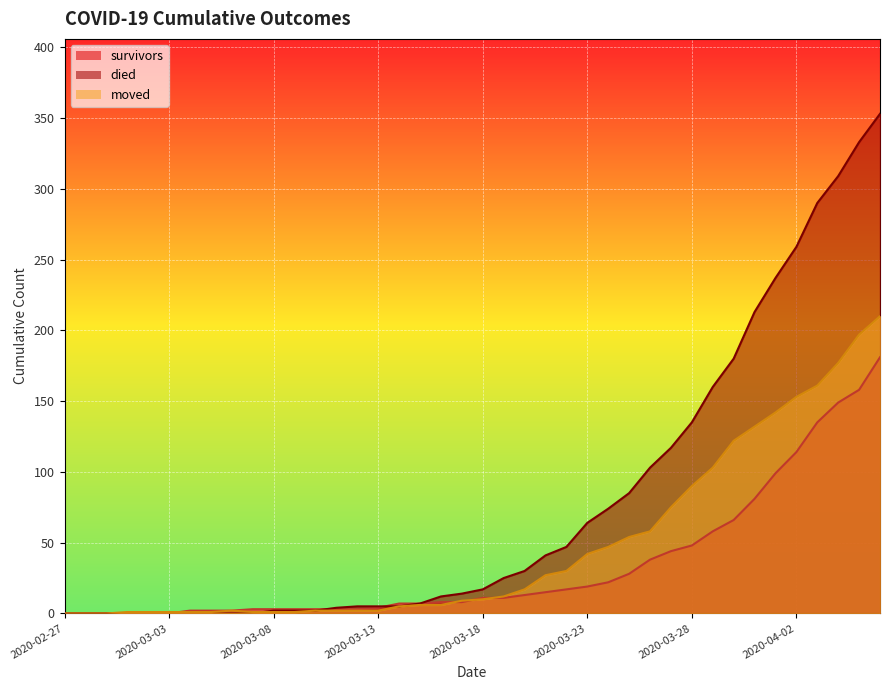

Rank the categories by died value from highest to lowest.

2020-04-06, 2020-04-05, 2020-04-04, 2020-04-03, 2020-04-02, 2020-04-01, 2020-03-31, 2020-03-30, 2020-03-29, 2020-03-28, 2020-03-27, 2020-03-26, 2020-03-25, 2020-03-24, 2020-03-23, 2020-03-22, 2020-03-21, 2020-03-20, 2020-03-19, 2020-03-18, 2020-03-17, 2020-03-16, 2020-03-15, 2020-03-12, 2020-03-13, 2020-03-14, 2020-03-11, 2020-03-08, 2020-03-09, 2020-03-10, 2020-02-27, 2020-02-28, 2020-02-29, 2020-03-01, 2020-03-02, 2020-03-03, 2020-03-04, 2020-03-05, 2020-03-06, 2020-03-07